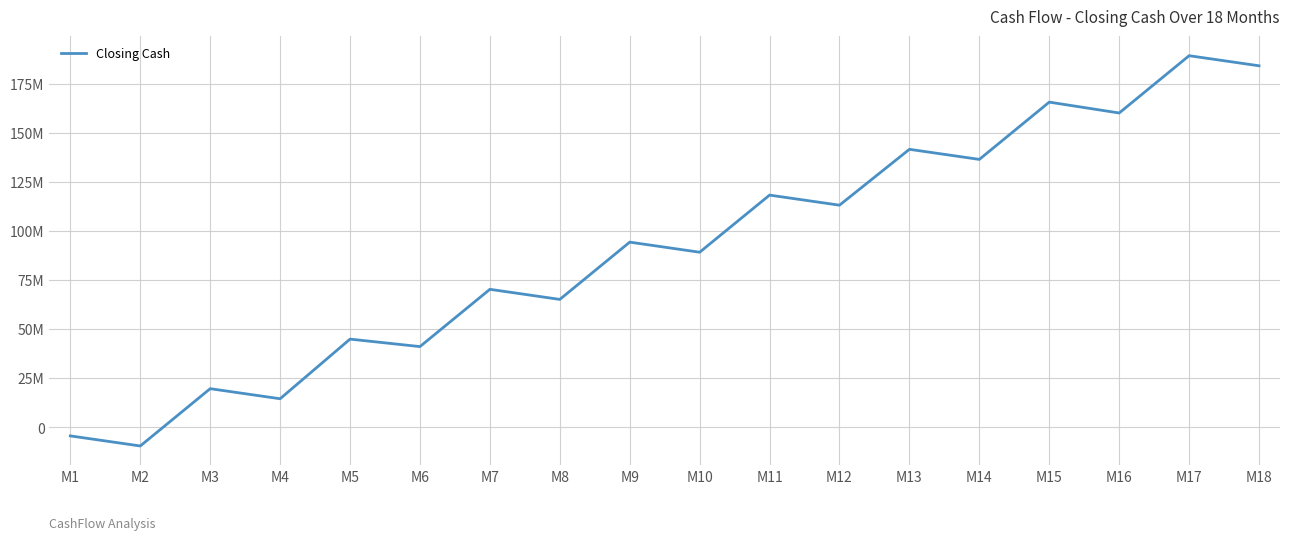

Is this an area chart (filled region under the line)?

No